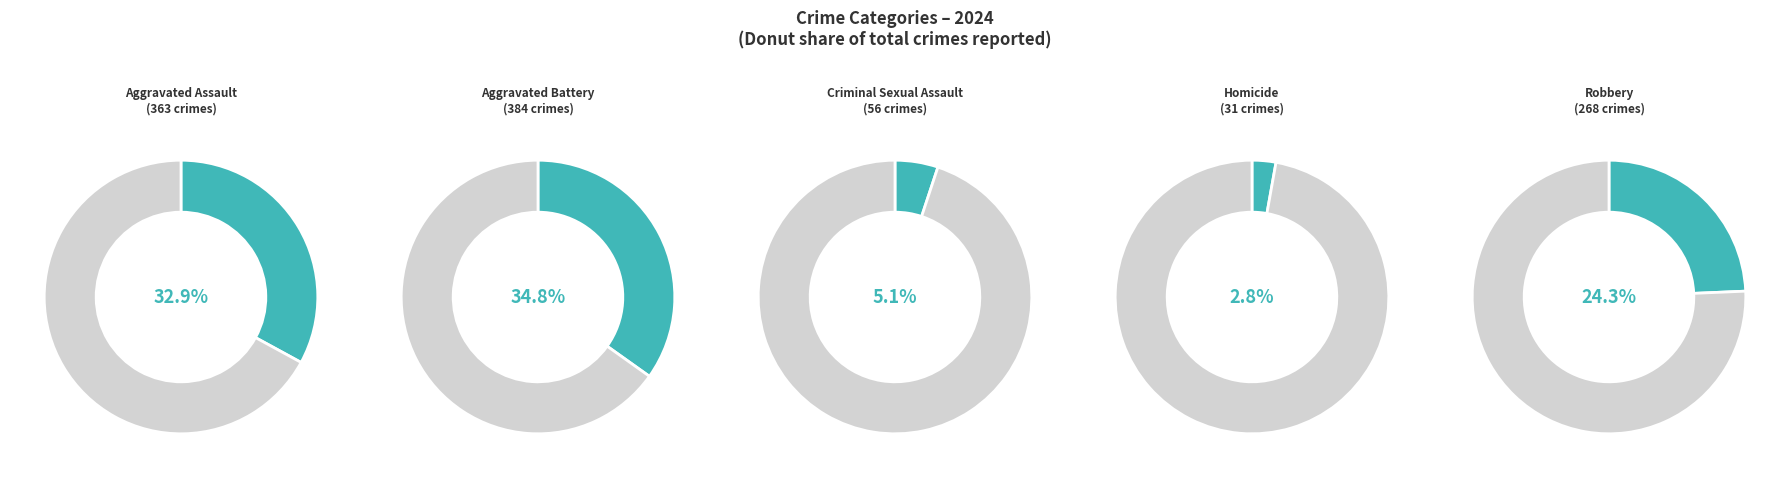

How many slices are in this pie chart?

5